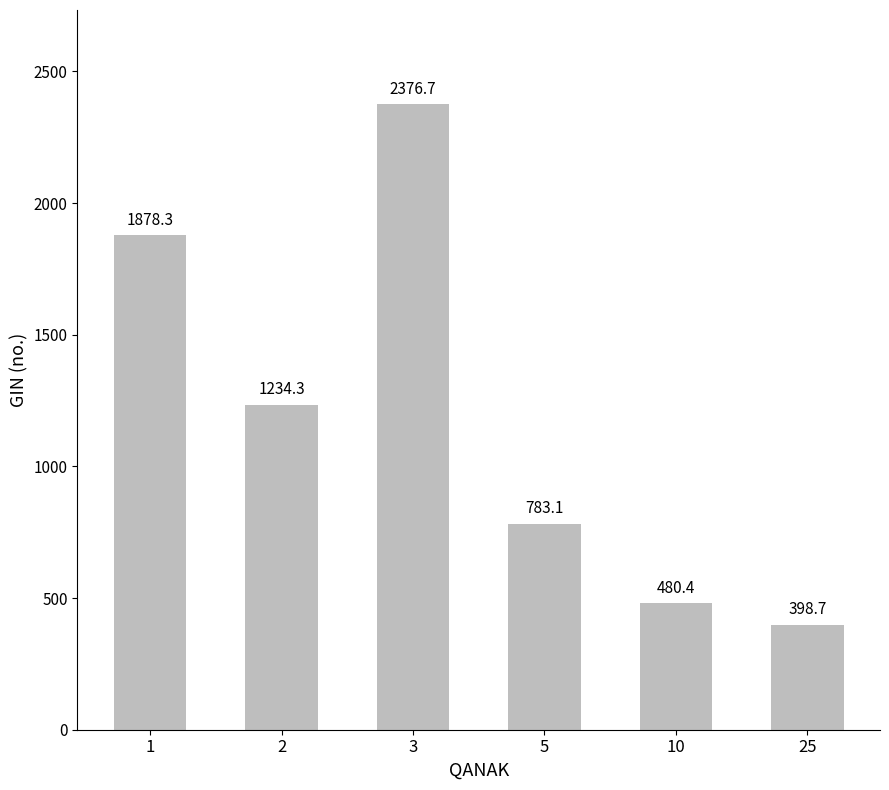

What is the value of the 3rd bar from the left?

2376.7